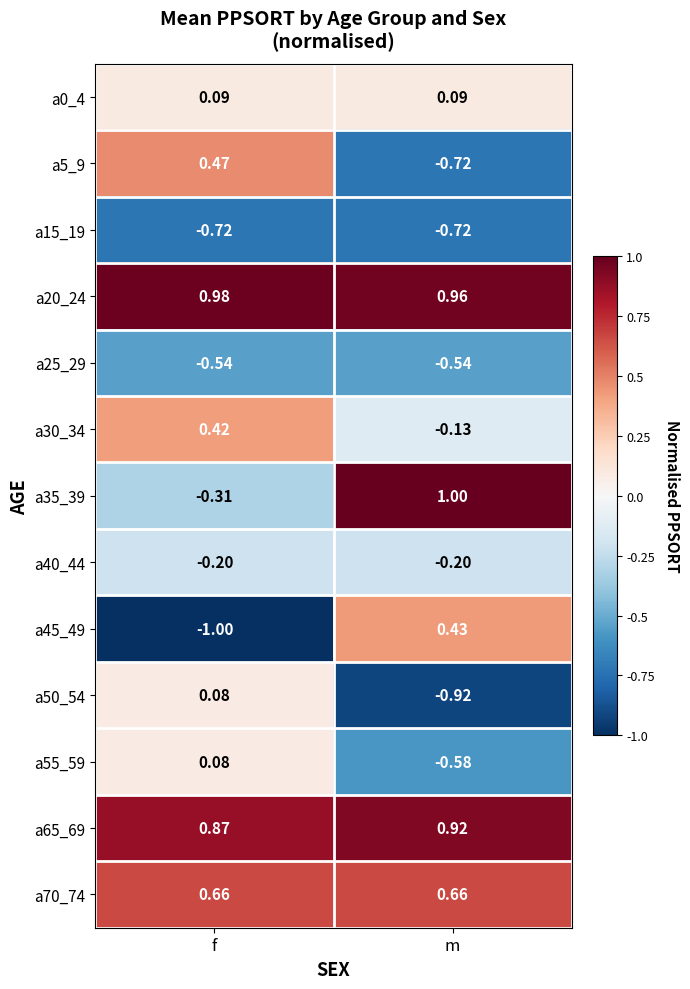

At which label is a45_49 closest to 0?

m